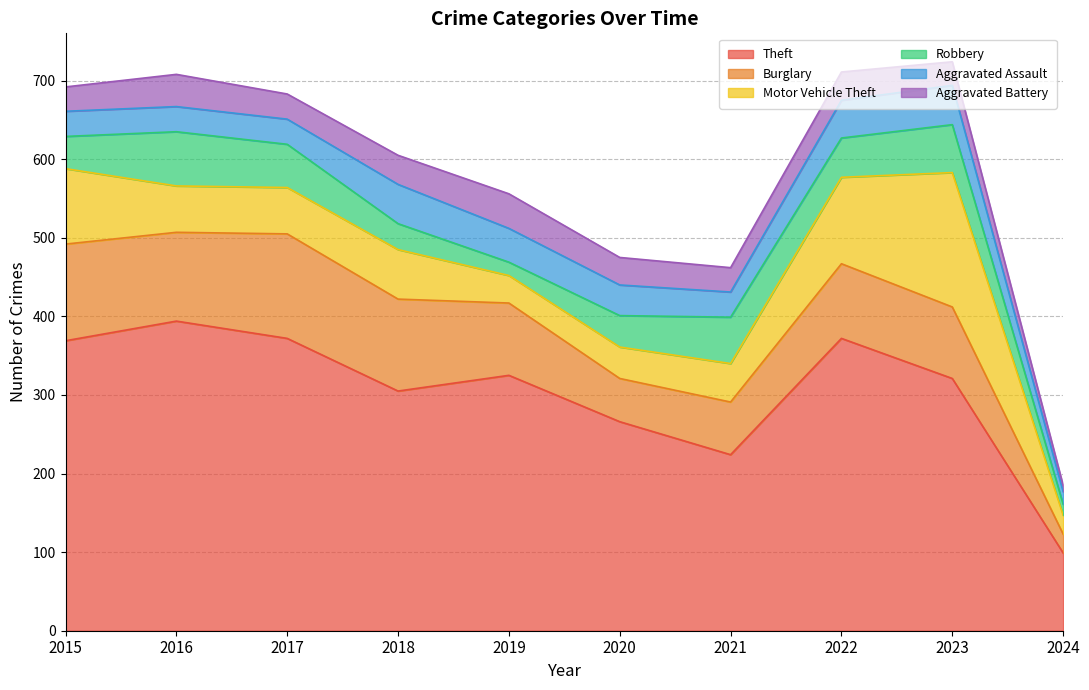

Reading left to right, transcribe all the data shown in this chart.

Theft: 369	394	372	305	325	266	224	372	321	99
Burglary: 123	113	133	117	92	55	67	95	91	24
Motor Vehicle Theft: 96	59	59	63	35	40	49	110	171	24
Robbery: 41	69	55	33	17	40	59	50	61	14
Aggravated Assault: 32	32	32	50	43	39	32	48	50	16
Aggravated Battery: 31	41	32	37	44	35	31	36	30	8